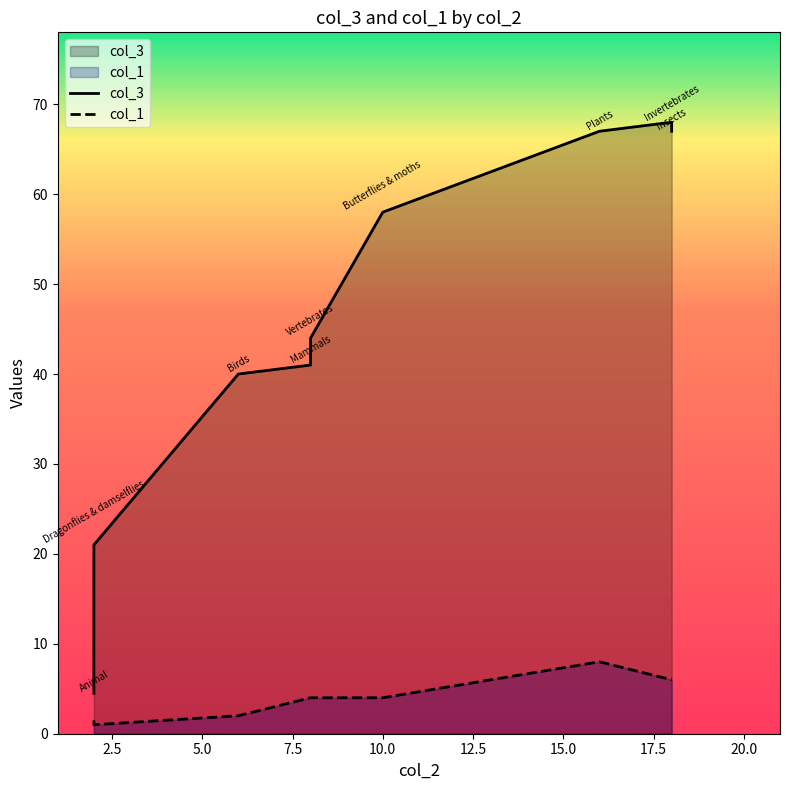

True or false: col_1 has more than 0 points higher than both neighbors.

True